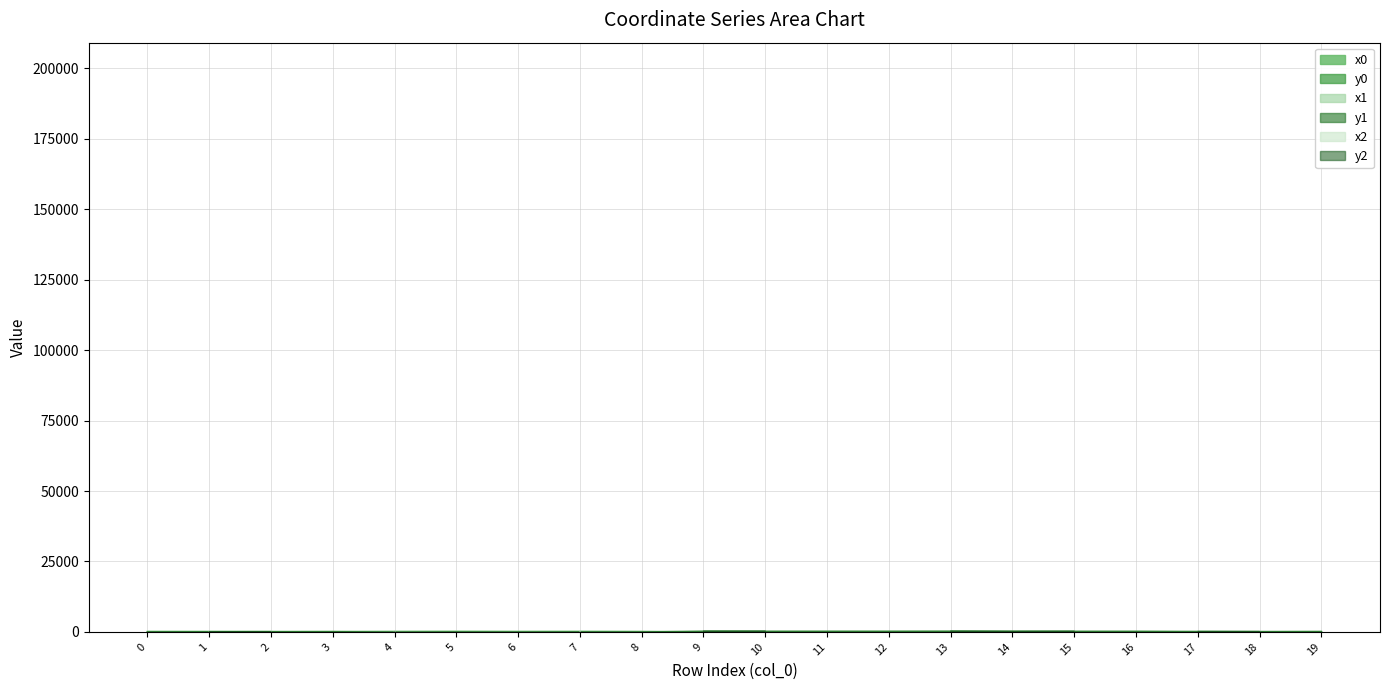

Read the y1 value at 12.

181.8